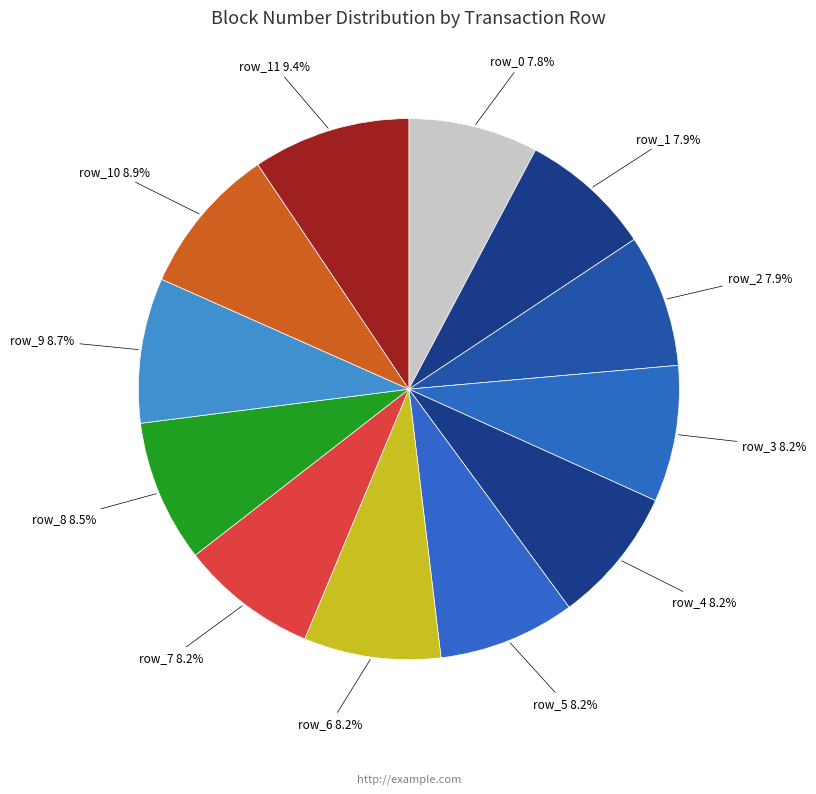

The row_6 slice represents 8% of the pie. True or false?

True